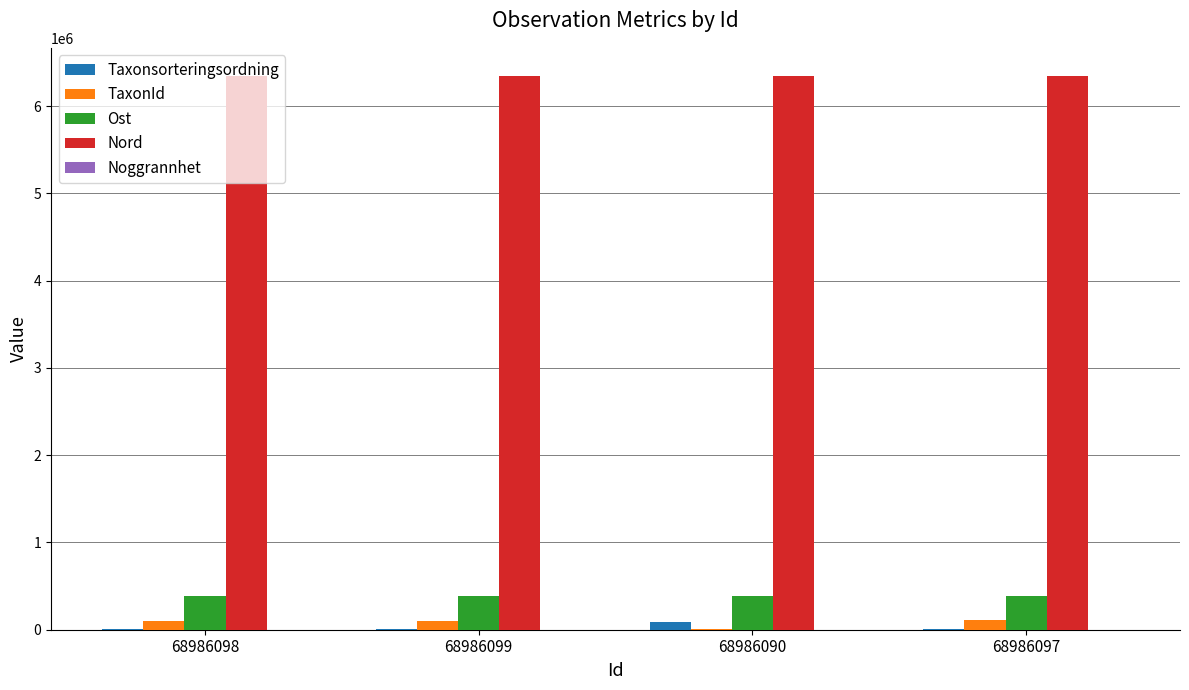

Count the Nord values in the range 6350297 to 6350305.

3